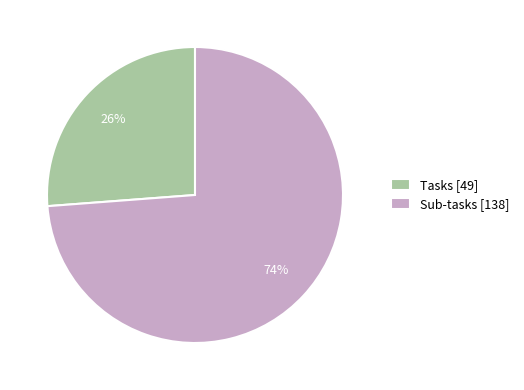

Which has a higher value, Tasks or Sub-tasks?

Sub-tasks